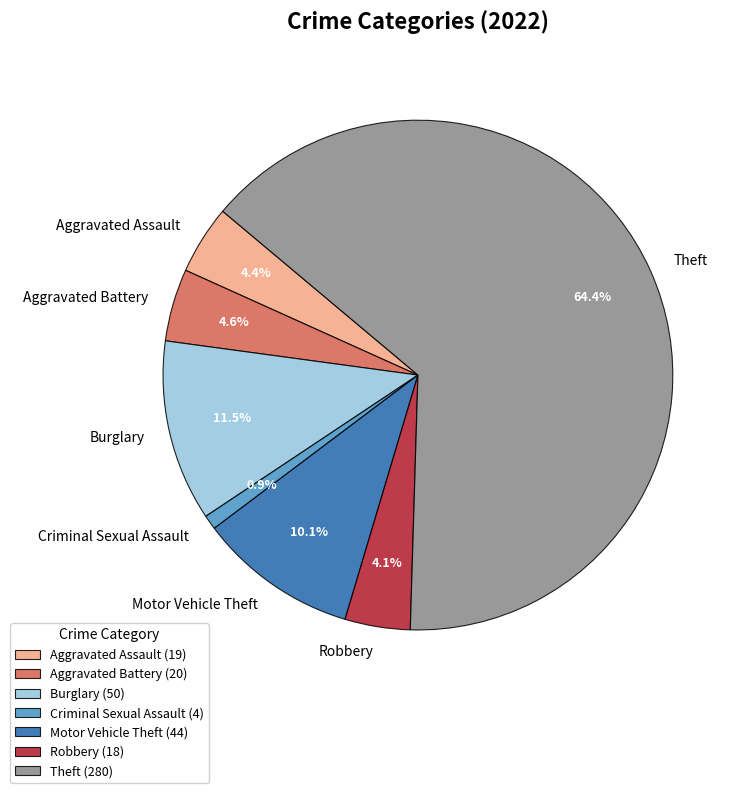

Do Aggravated Assault and Theft together represent more than half of the pie?

Yes